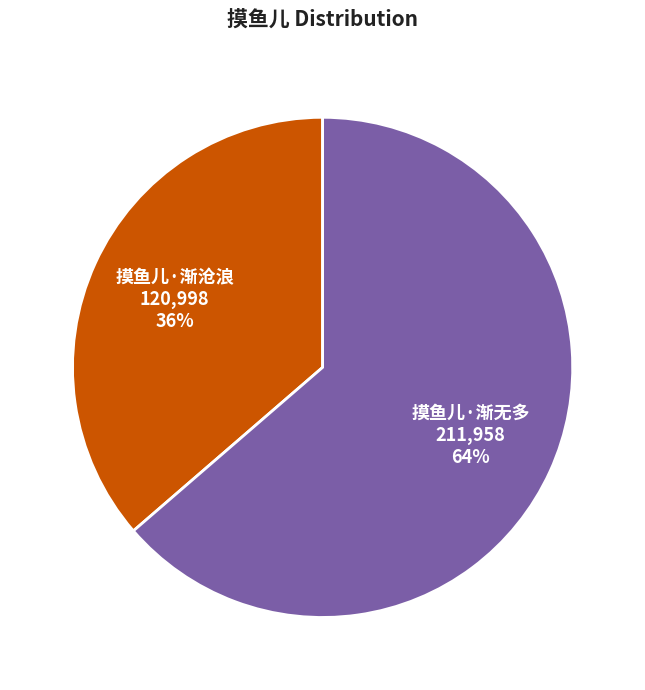

Rank the categories by value from highest to lowest.

摸鱼儿·渐无多, 摸鱼儿·渐沧浪